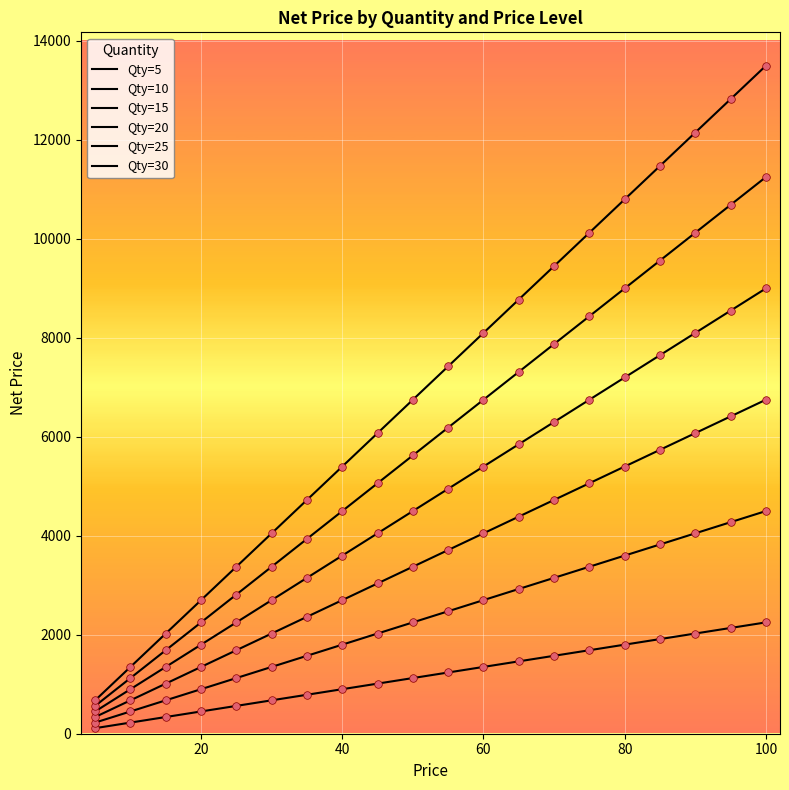

How many lines are shown in the chart?

6